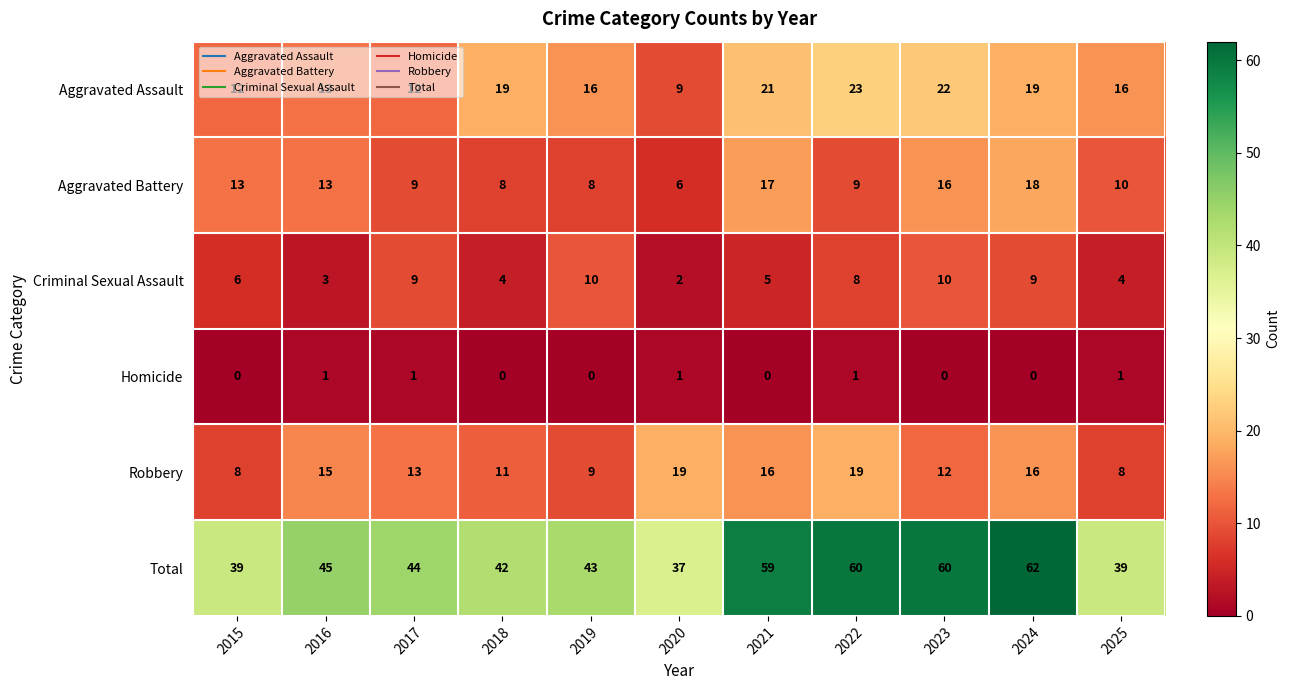

What is the total value across all series at 2018?

84